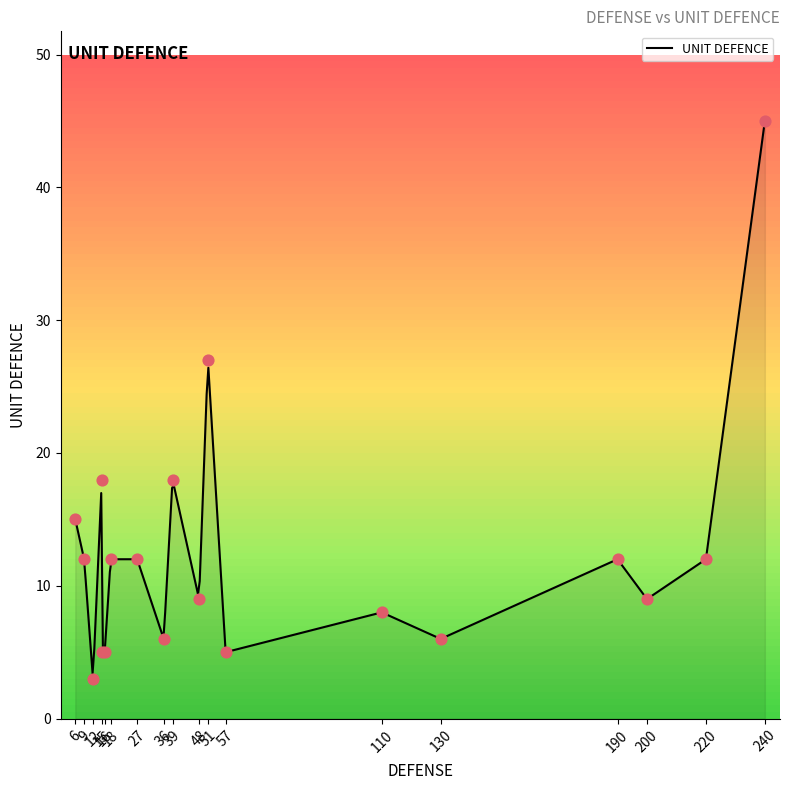

Between 51 and 6, which is larger?

51